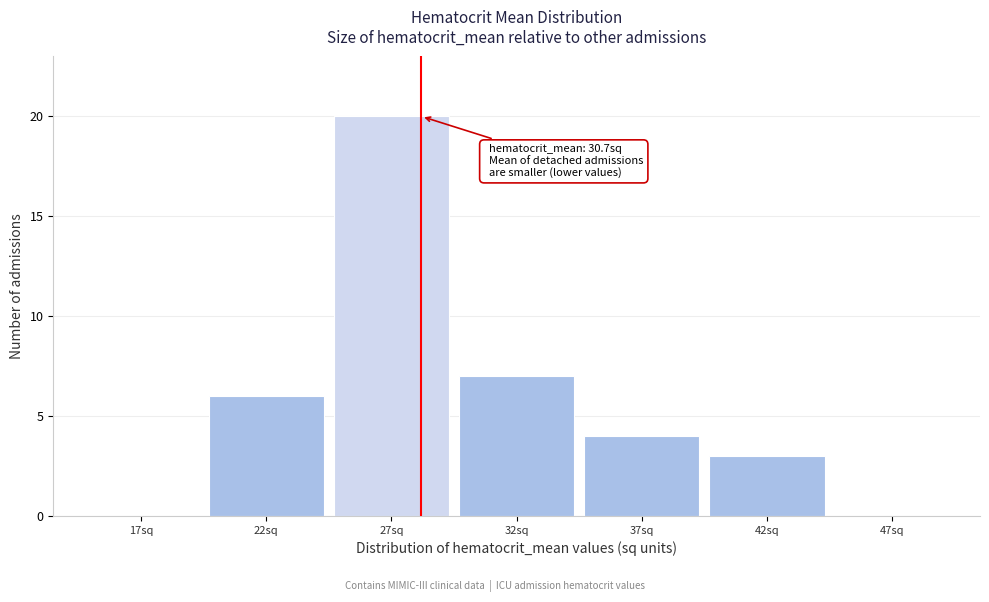

Reading left to right, list all the values displayed in this chart.

17sq=0	22sq=6	27sq=20	32sq=7	37sq=4	42sq=3	47sq=0